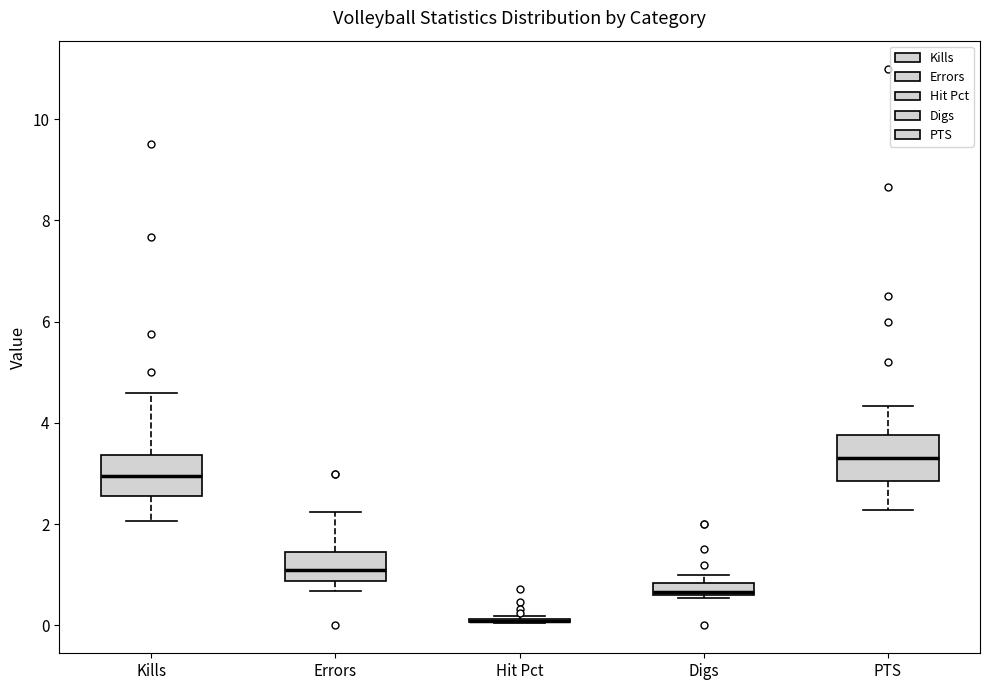

Where is the lower edge of the box for Digs on the y-axis? The values are not printed on the chart, so give them approximately, as read against the axis.

0.6